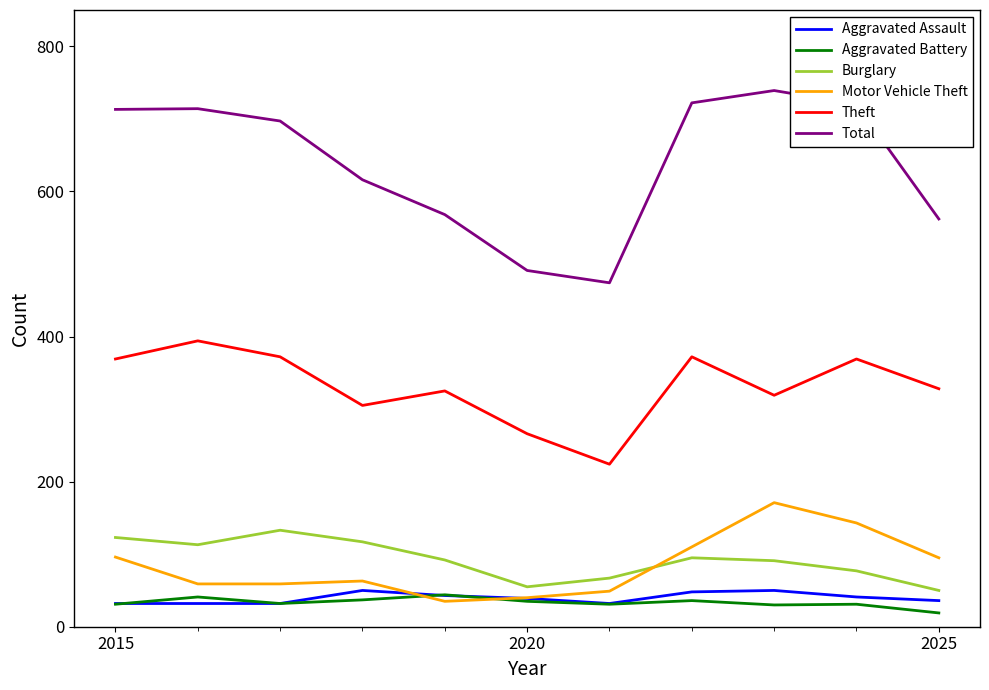

What is the minimum value shown in the chart?

19